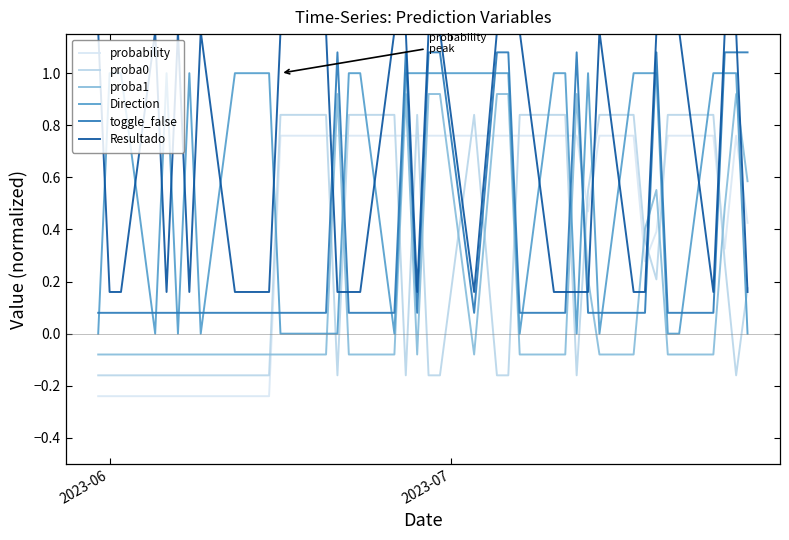

How many lines are shown in the chart?

6